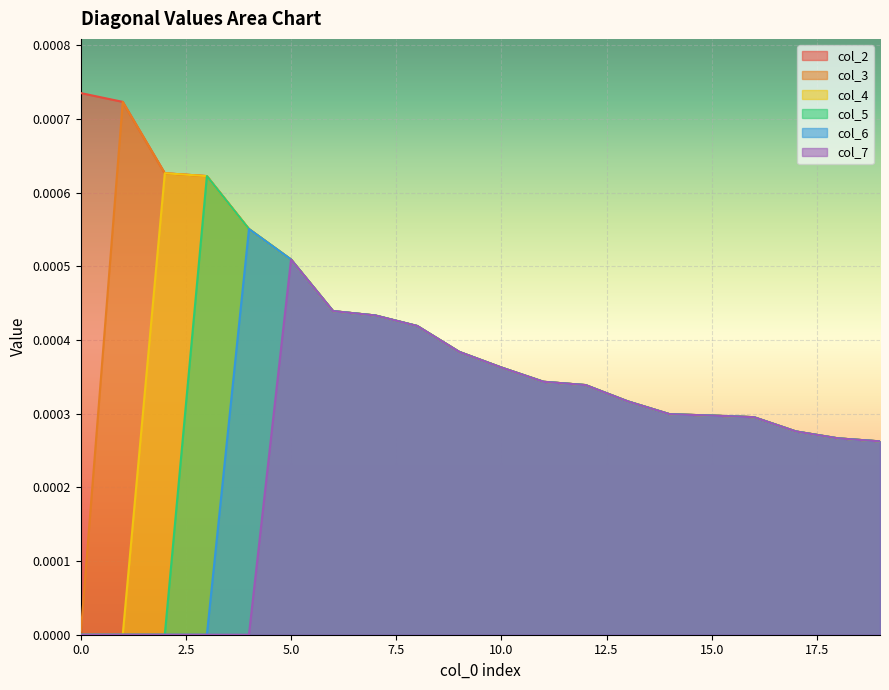

Rank the series by their average value, from highest to lowest.

col_2, col_3, col_4, col_5, col_6, col_7